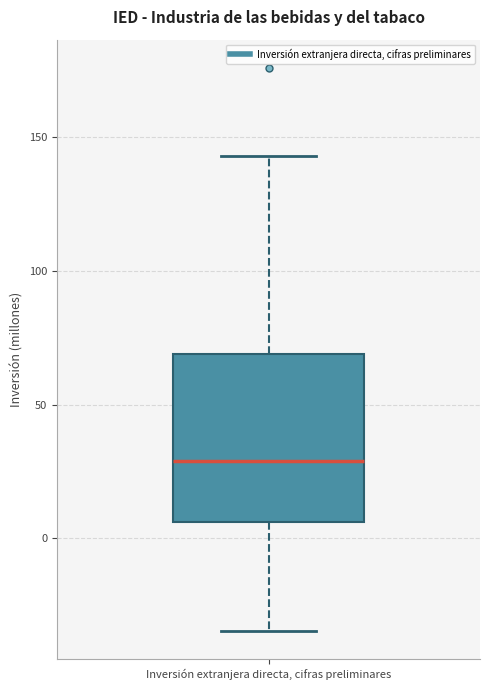

Transcribe this box plot: give where the median line is, the range the box spans, and where the two whiskers end, as read against the y-axis. The values are not printed on the chart, so give them approximately, as read against the axis.

median 30, box 5 to 70, whiskers -35 to 145